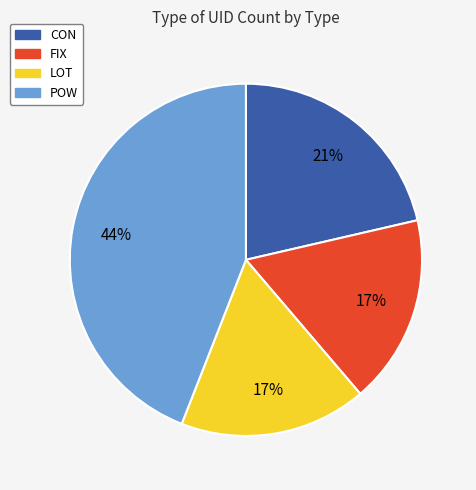

Does any single category account for the majority?

No